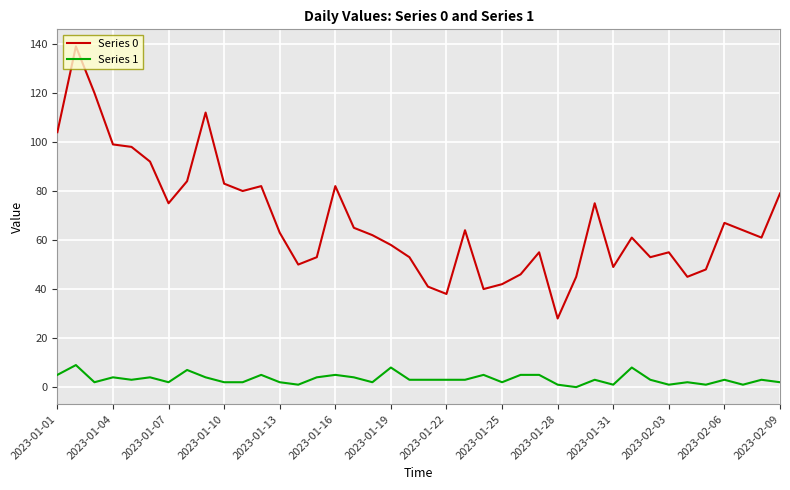

Which series has the largest total across all categories?

Series 0